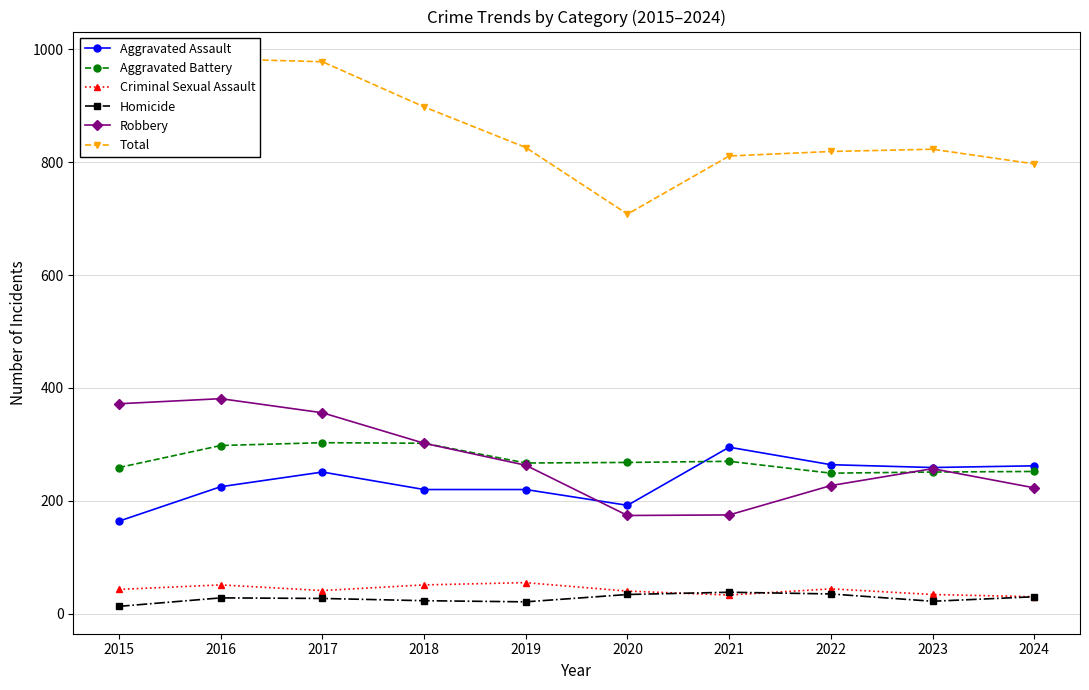

Rank the series by their maximum value, from lowest to highest.

Homicide, Criminal Sexual Assault, Aggravated Assault, Aggravated Battery, Robbery, Total